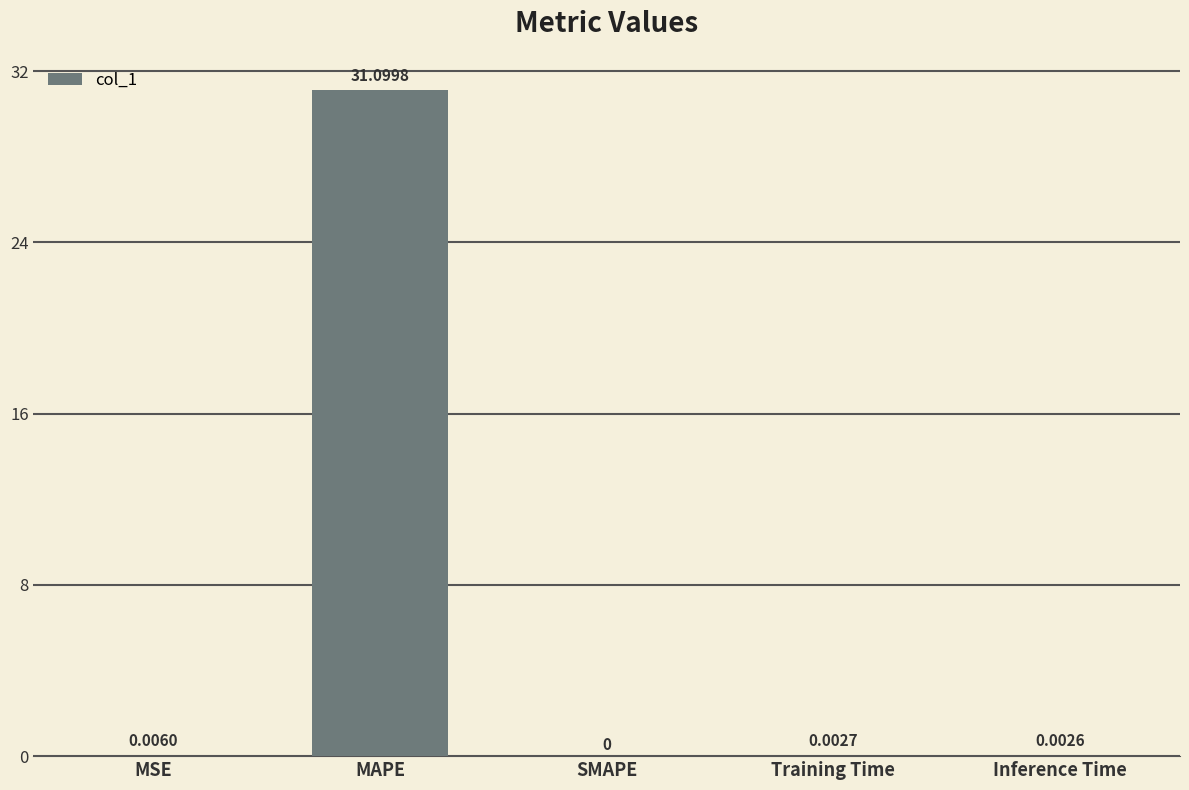

Which has a higher value, MAPE or Inference Time?

MAPE